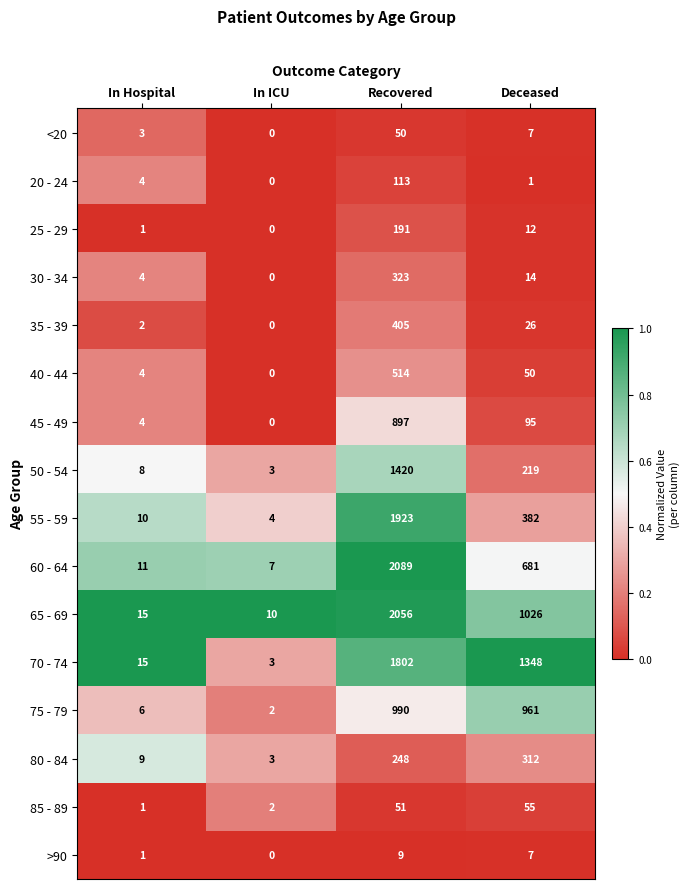

At which label is 40 - 44 closest to 257?

Deceased